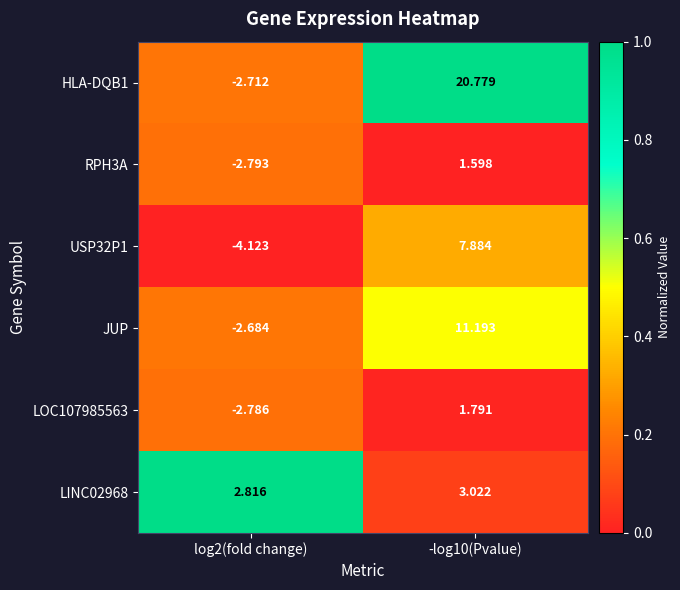

At how many categories does at least one series exceed 0?

2